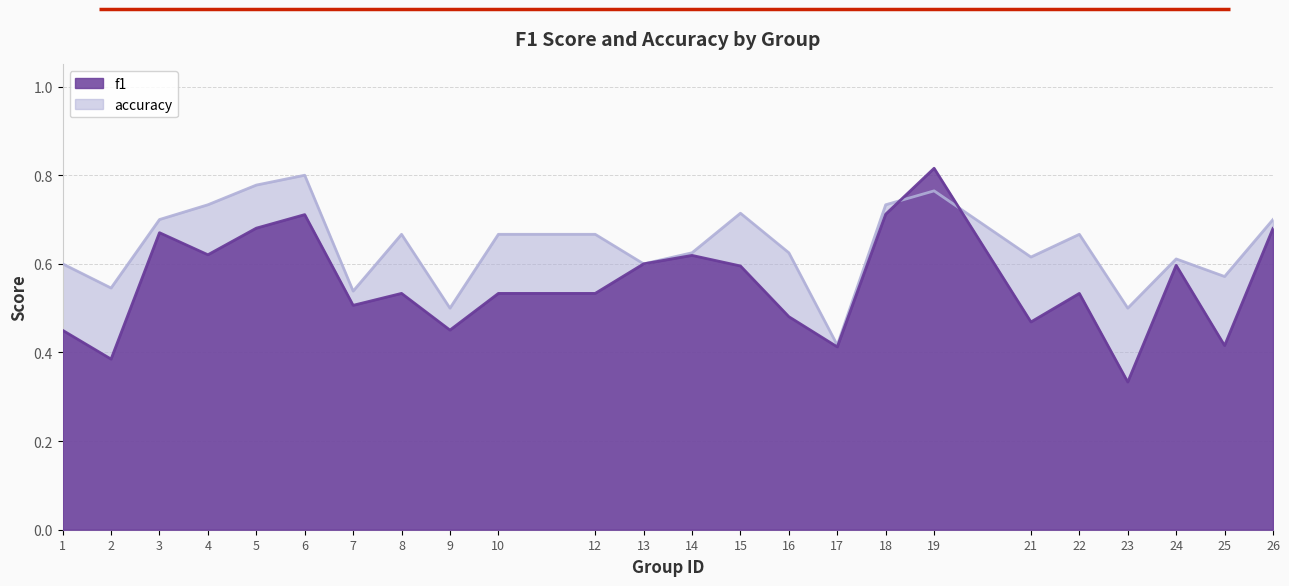

What is the total value across all series at 1?

1.1